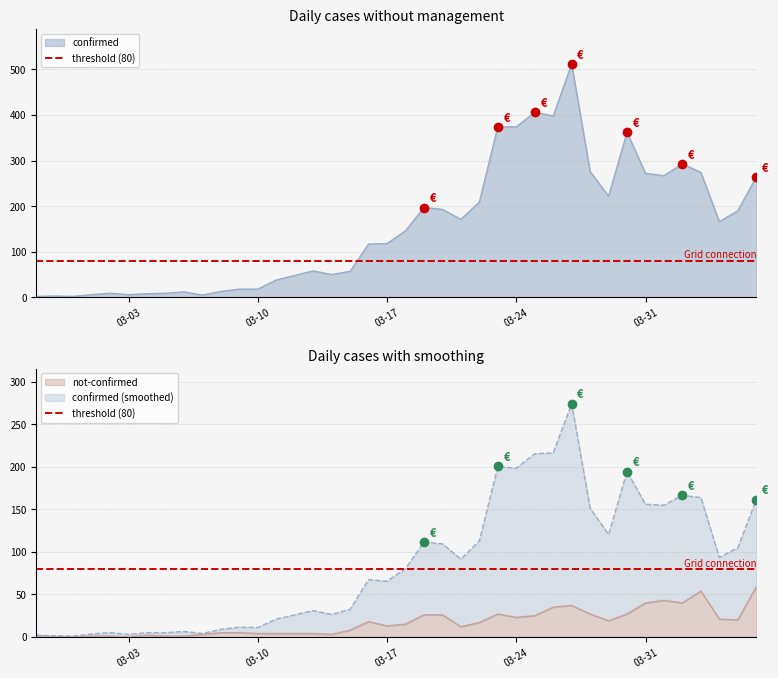

What is the average value of the not-confirmed series?

17